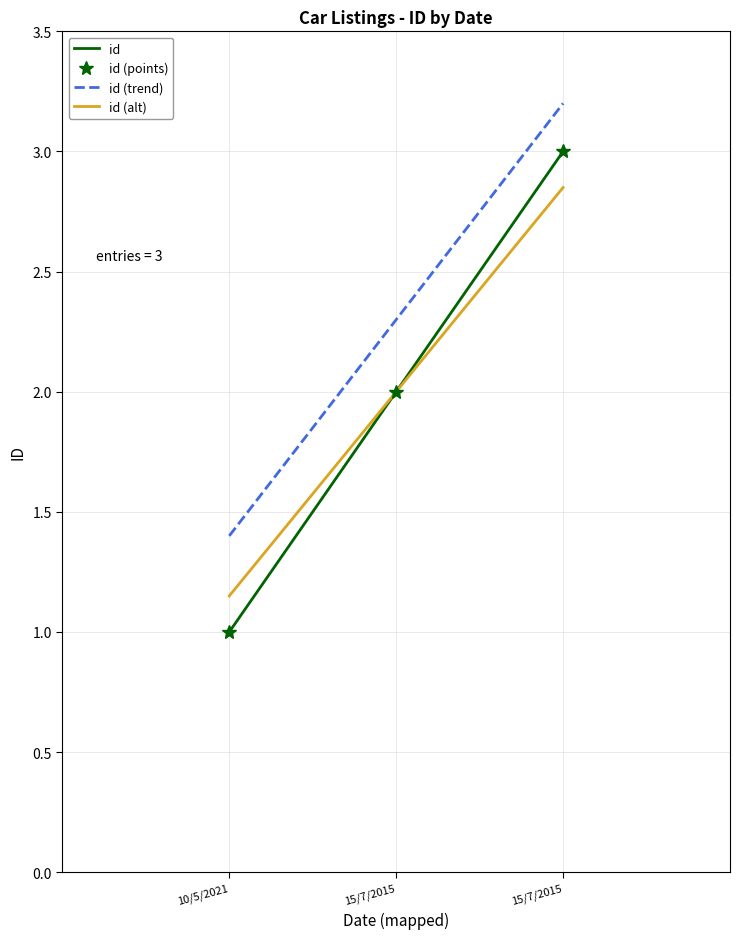

What is the maximum value for id (alt)?

2.8